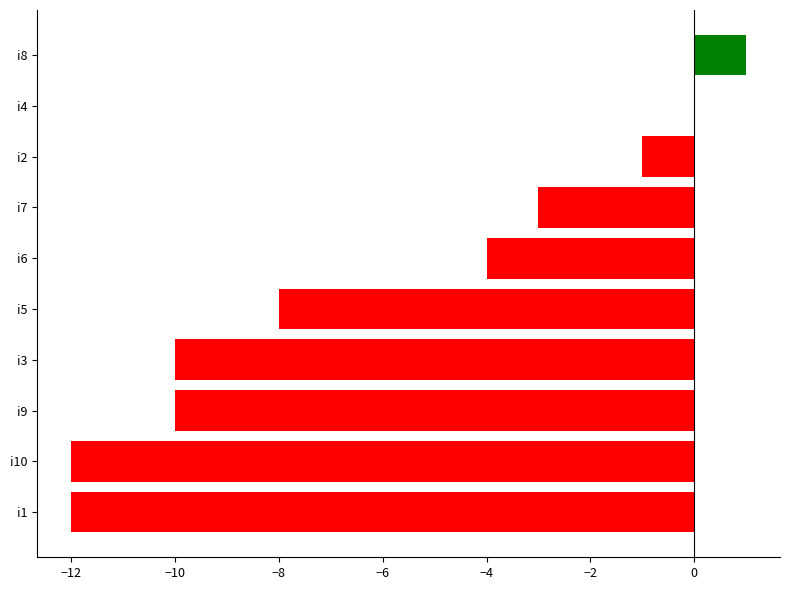

What is the sum of all values?

-59